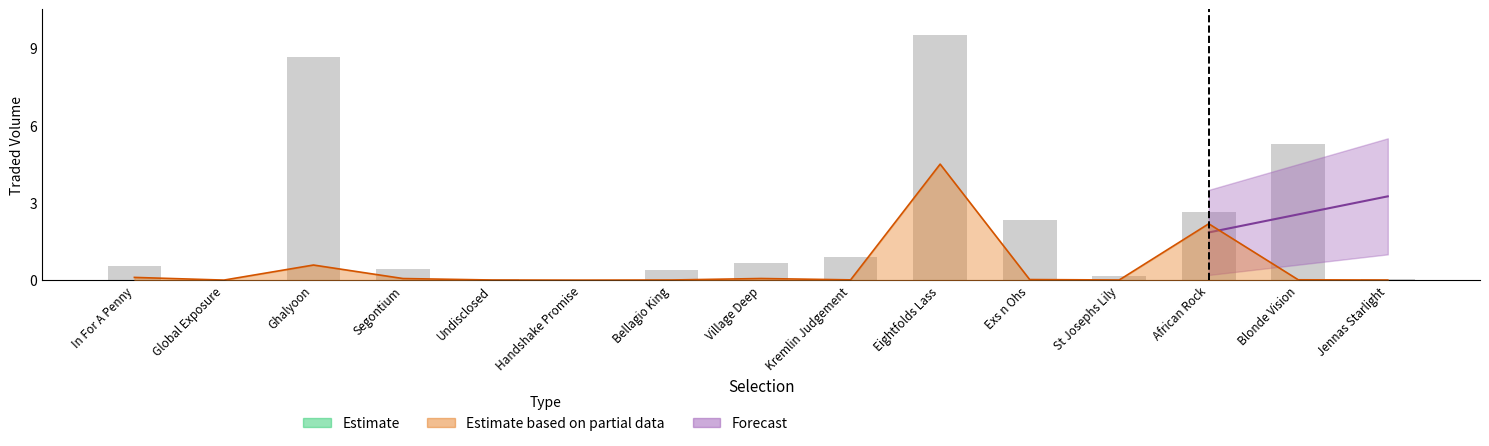

How many bars are there in total?

15